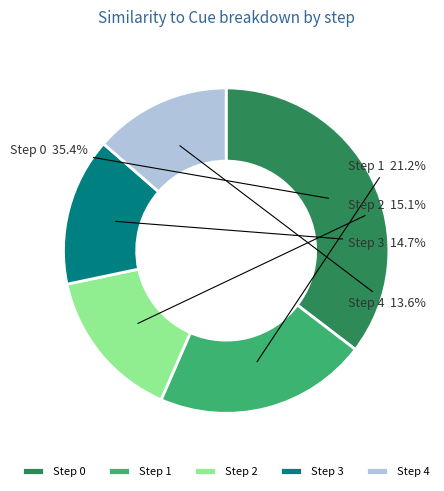

How many slices are in this pie chart?

5